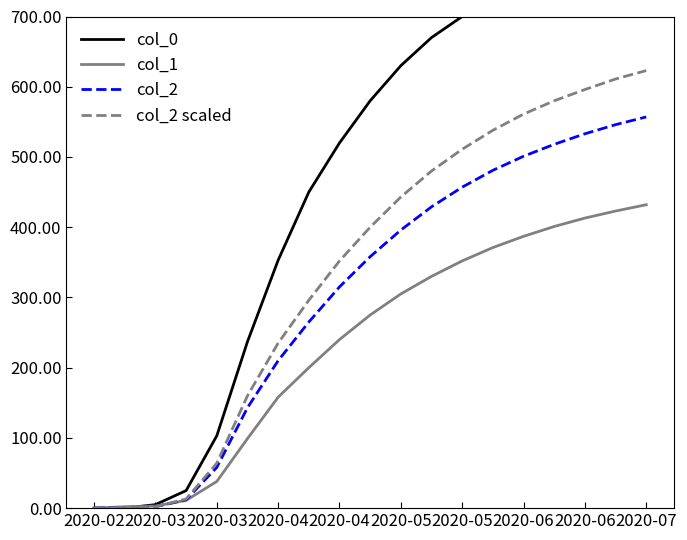

Which series changed the most between 2020-04 and 2020-07?

col_0